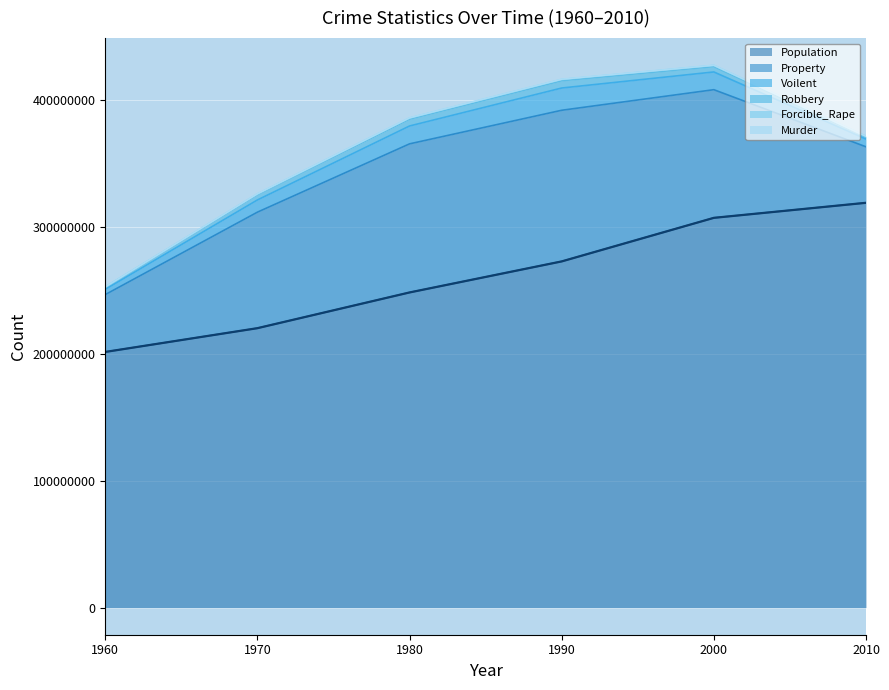

What is the value of the Population point at the 5th from the left?

307006550